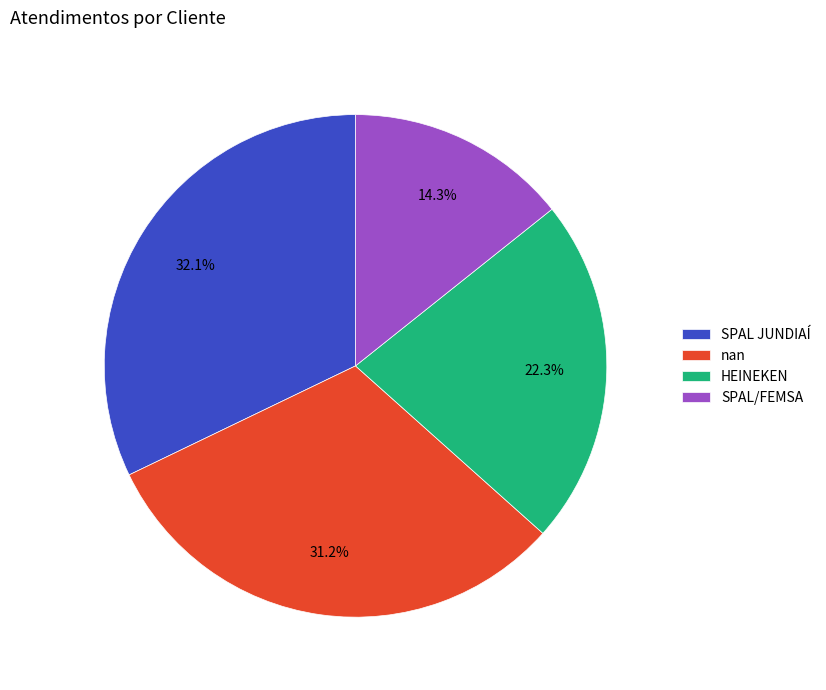

To the nearest percent, what portion does HEINEKEN represent?

22%